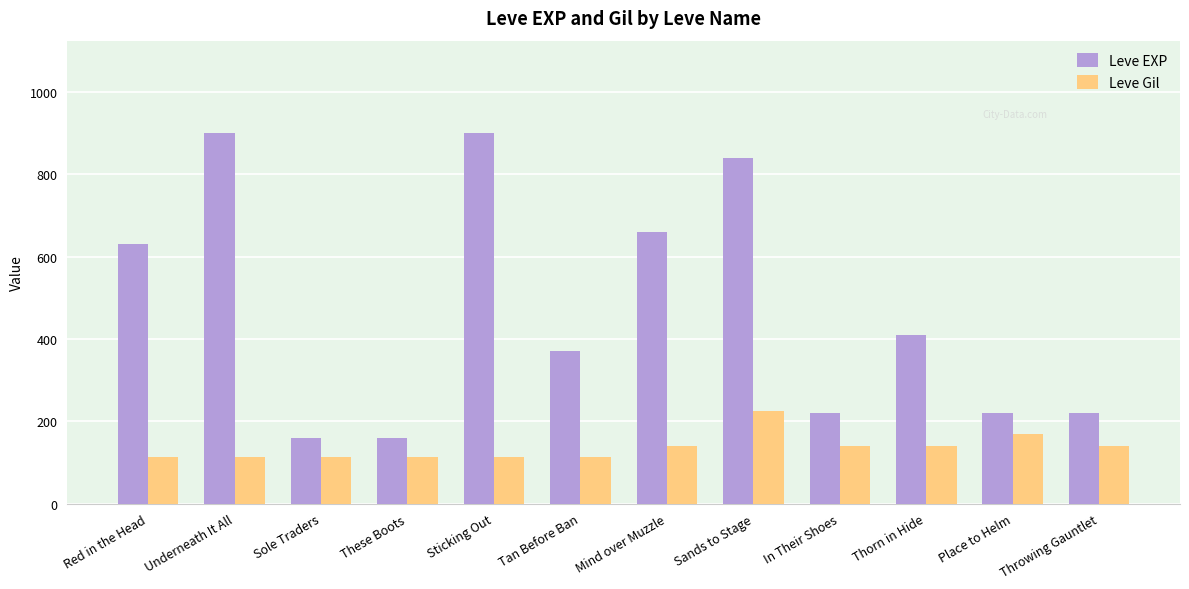

Rank the series by their maximum value, from lowest to highest.

Leve Gil, Leve EXP